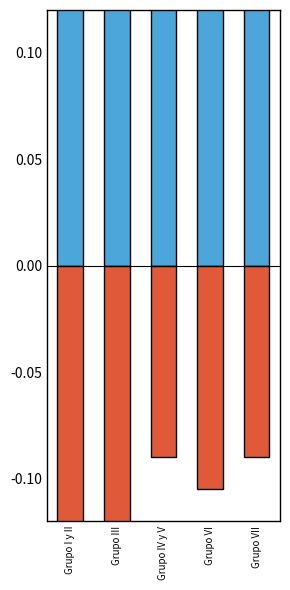

What is the difference between the Hombre values at Grupo III and Grupo IV y V?

0.1